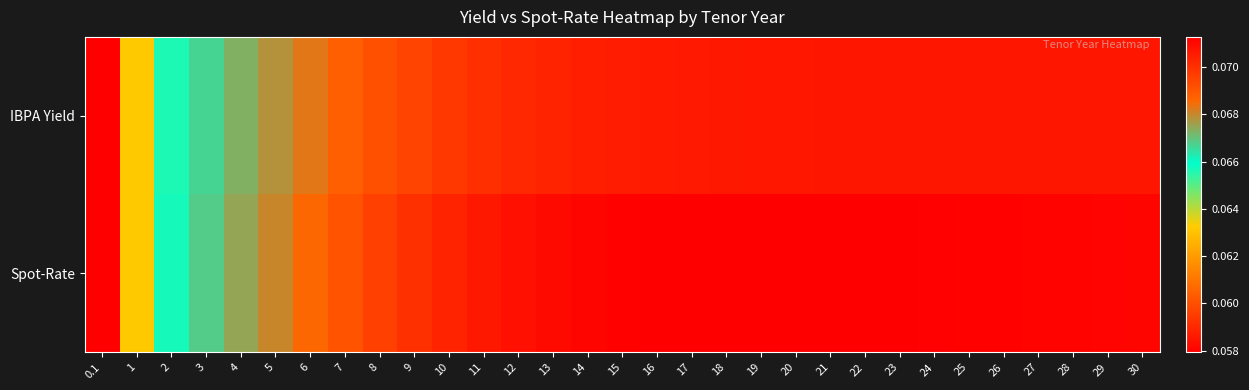

Between 24 and 26, which is larger?

26